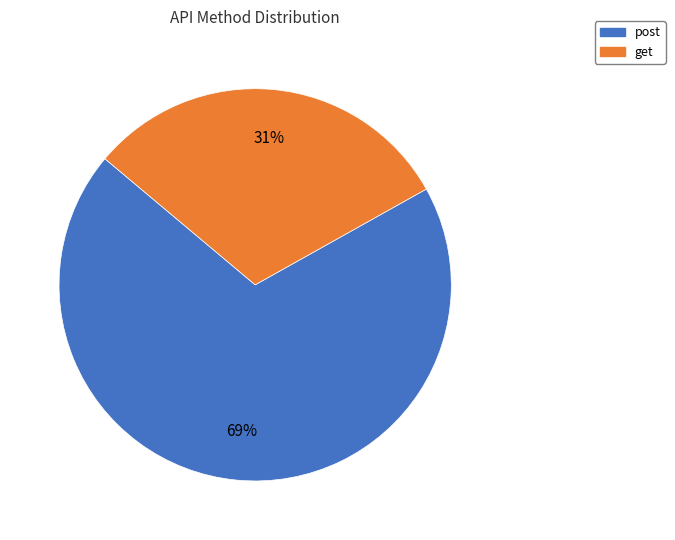

What percentage is the get slice, to the nearest percent?

31%